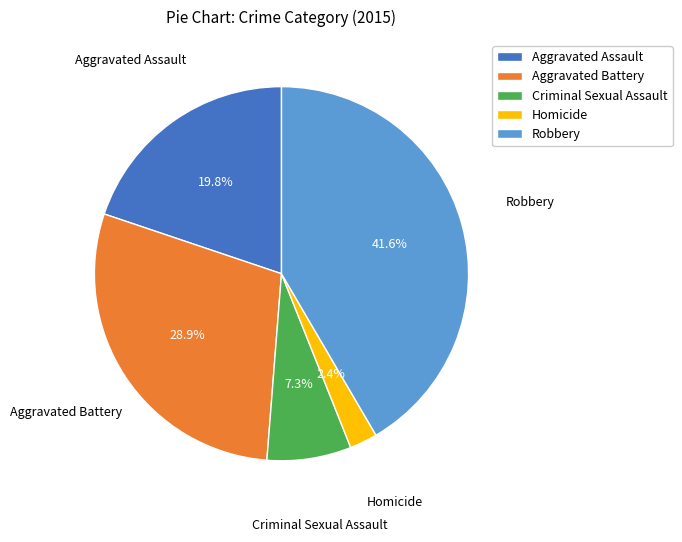

What is the smallest slice in the pie chart?

Homicide